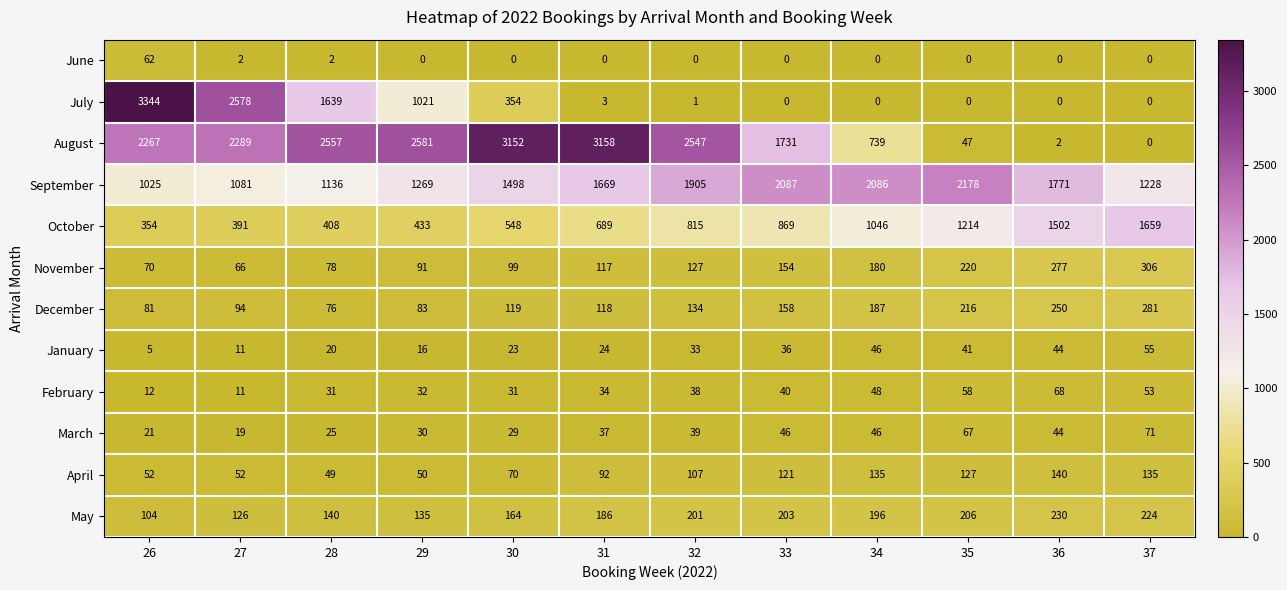

Which series has the largest total across all categories?

August